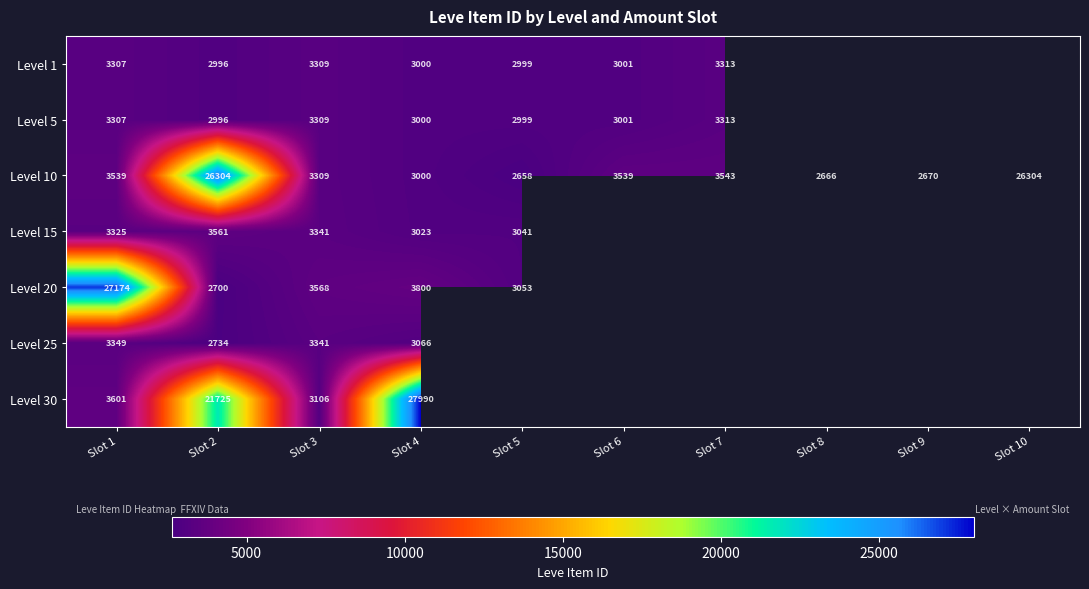

What is the difference between the highest and lowest values at Slot 2?

23604